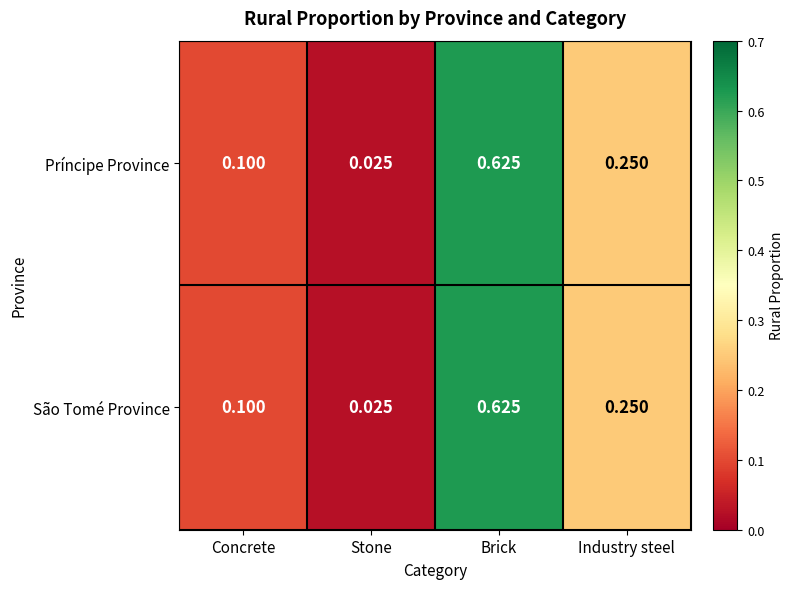

At which category is the sum across all series the highest?

Brick